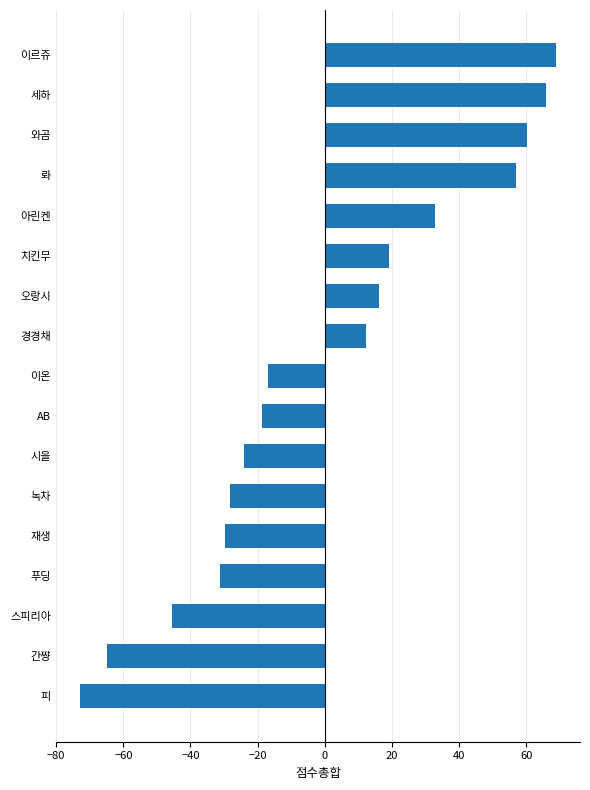

What is the approximate value at 아린켄?

32.7